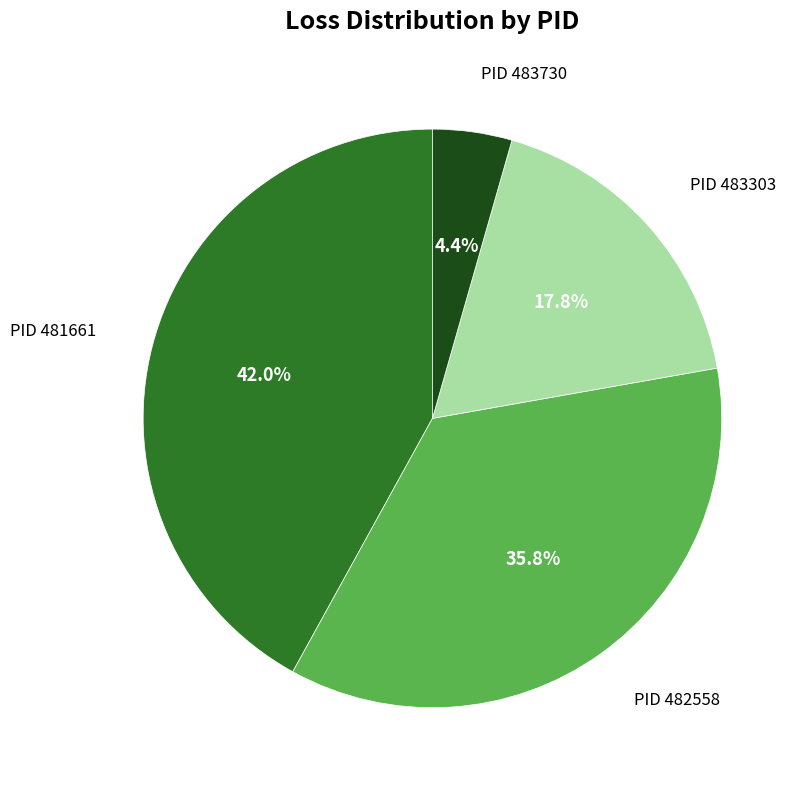

Is there a majority slice in this chart?

No